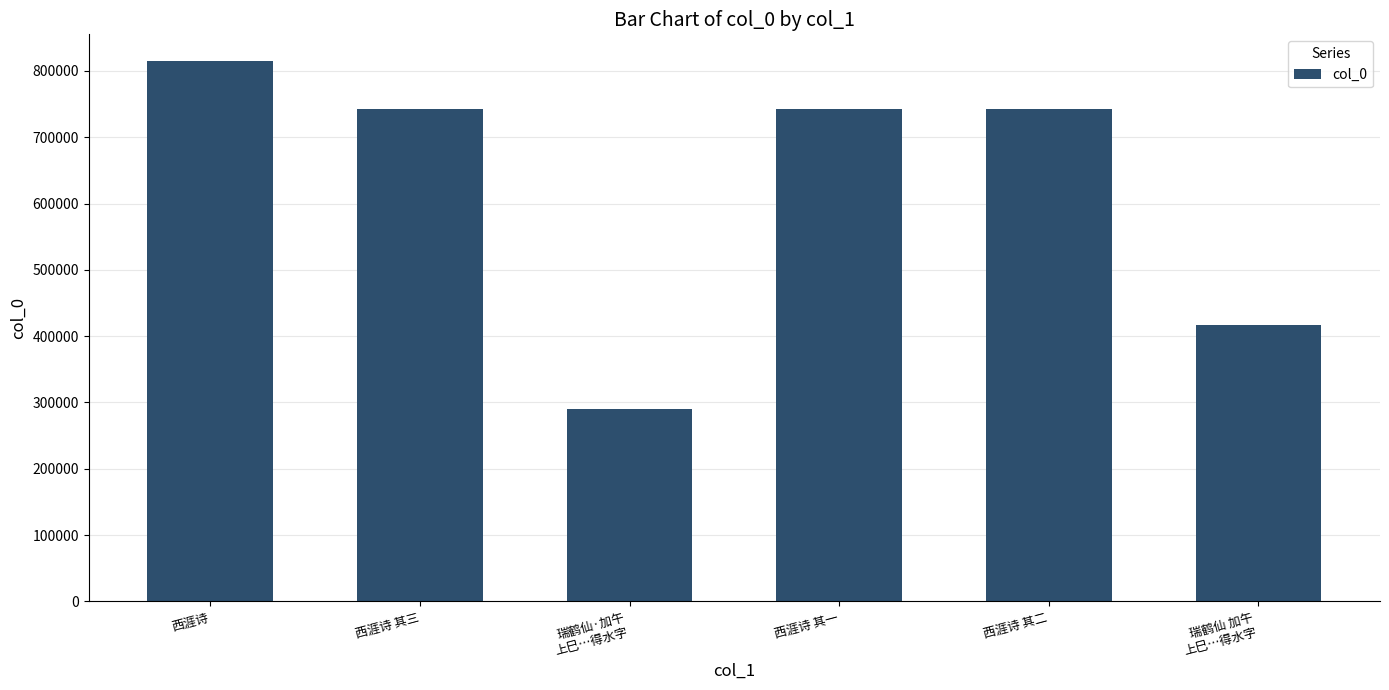

What is the average value?

625064